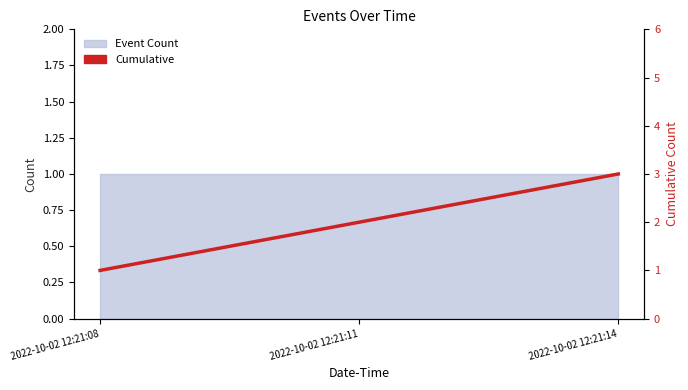

Which has a higher value, 2022-10-02 12:21:11 or 2022-10-02 12:21:08?

2022-10-02 12:21:11